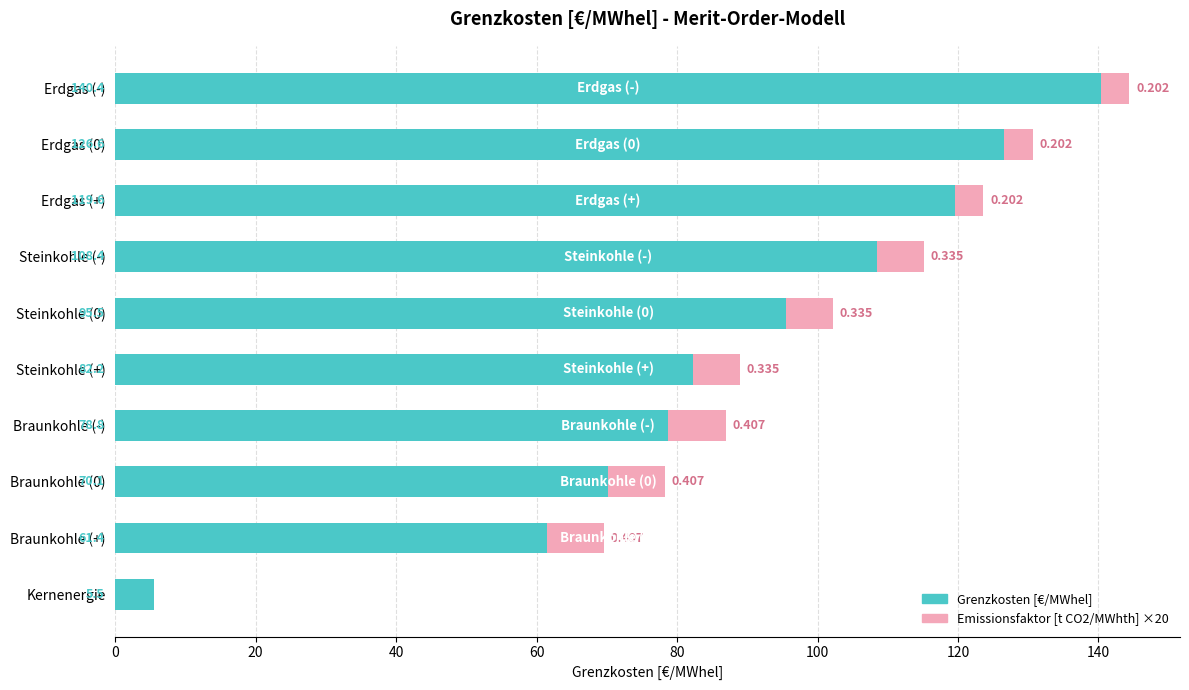

At which category is the sum across all series the highest?

Erdgas (-)